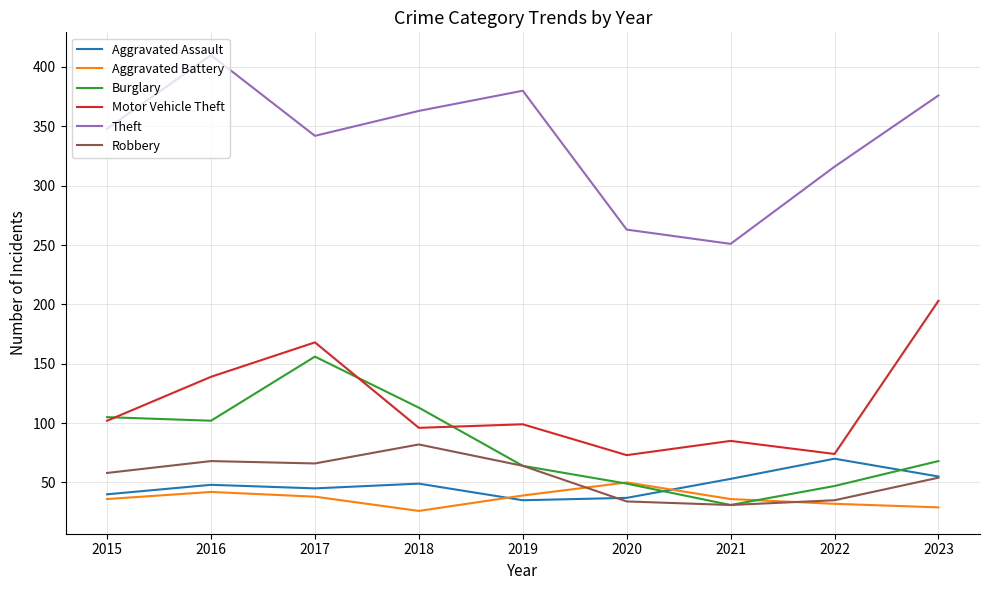

At which category does Aggravated Battery reach its first local valley?

2018